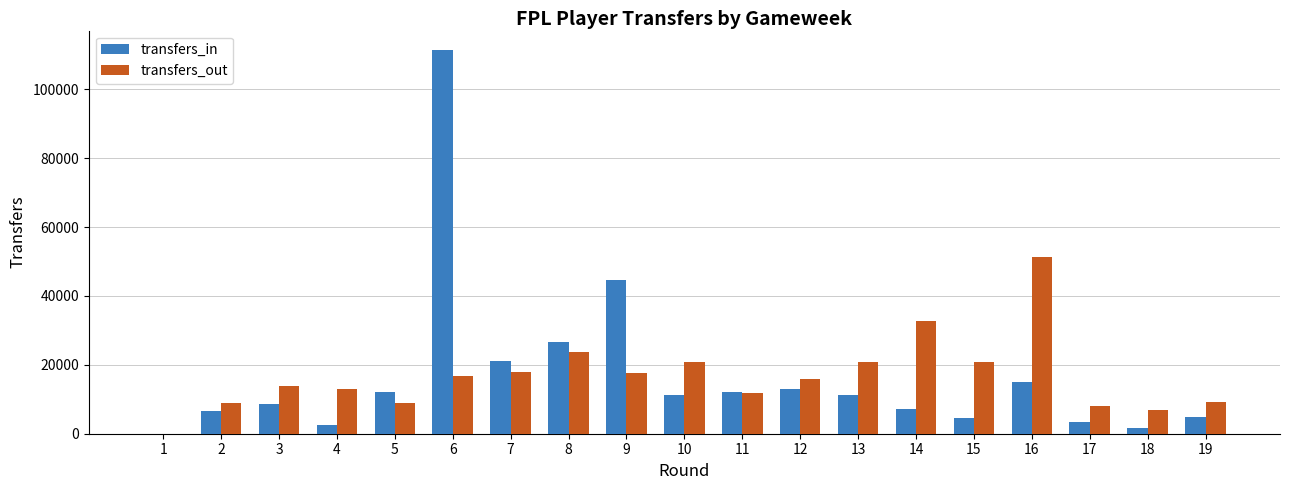

At which label is transfers_out closest to 25649?

8